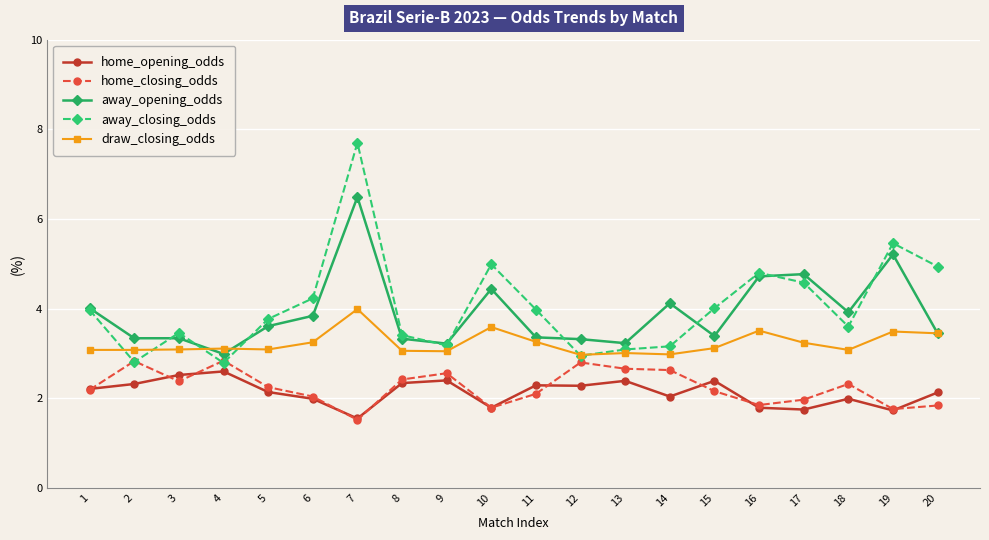

What is the smallest value displayed?

1.5